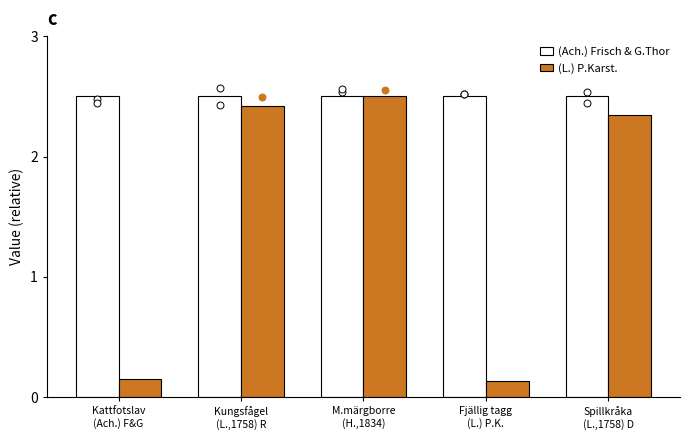

Which series has the largest total across all categories?

(Ach.) Frisch & G.Thor